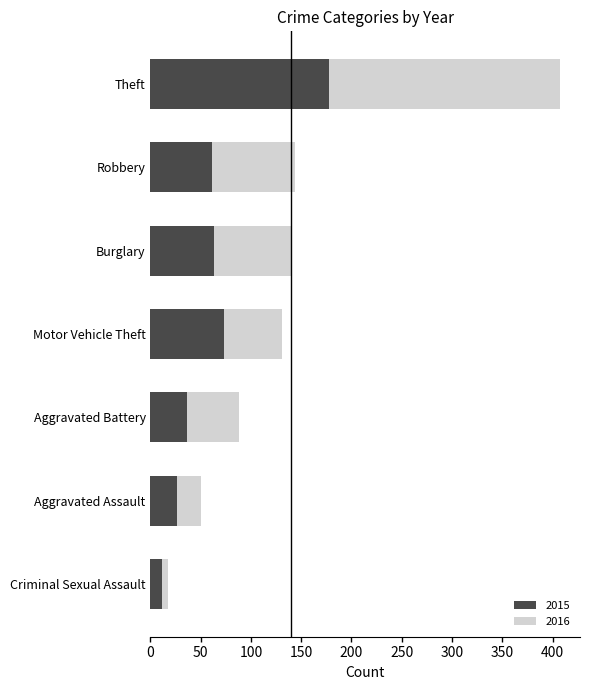

Is it true that 2015 equals 13 at Aggravated Battery?

False